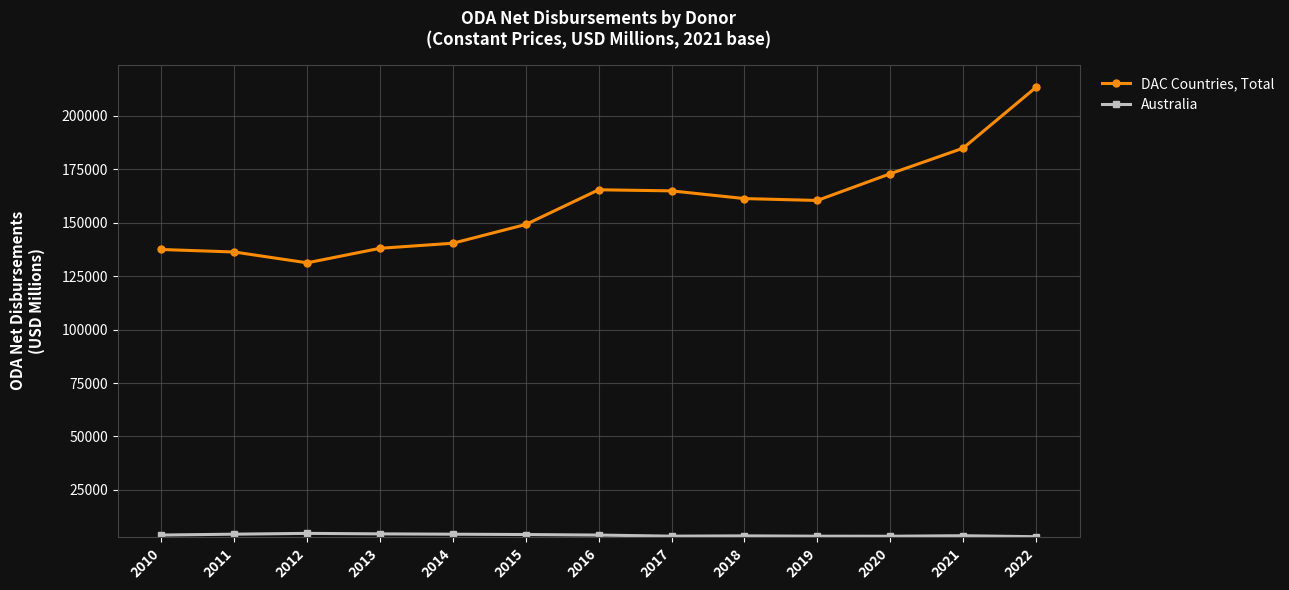

What is the value of the DAC Countries, Total point at the 5th from the left?

140423.3